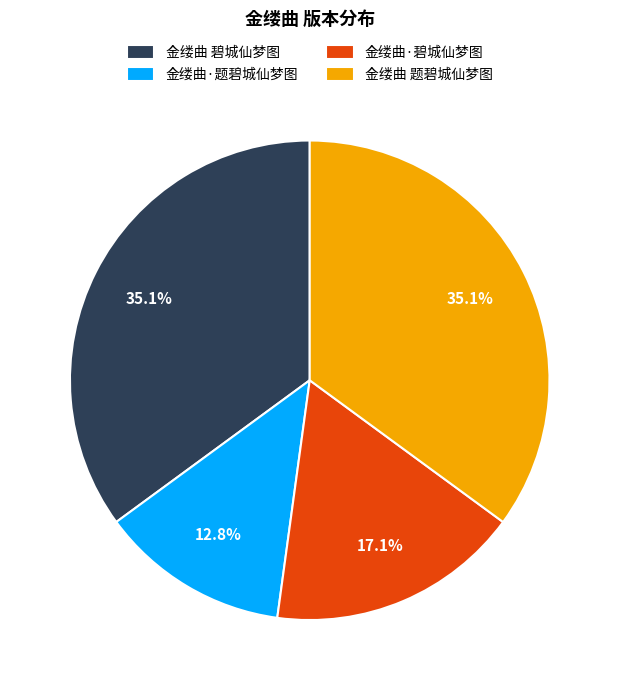

Which category has the smallest portion of the pie?

金缕曲·题碧城仙梦图